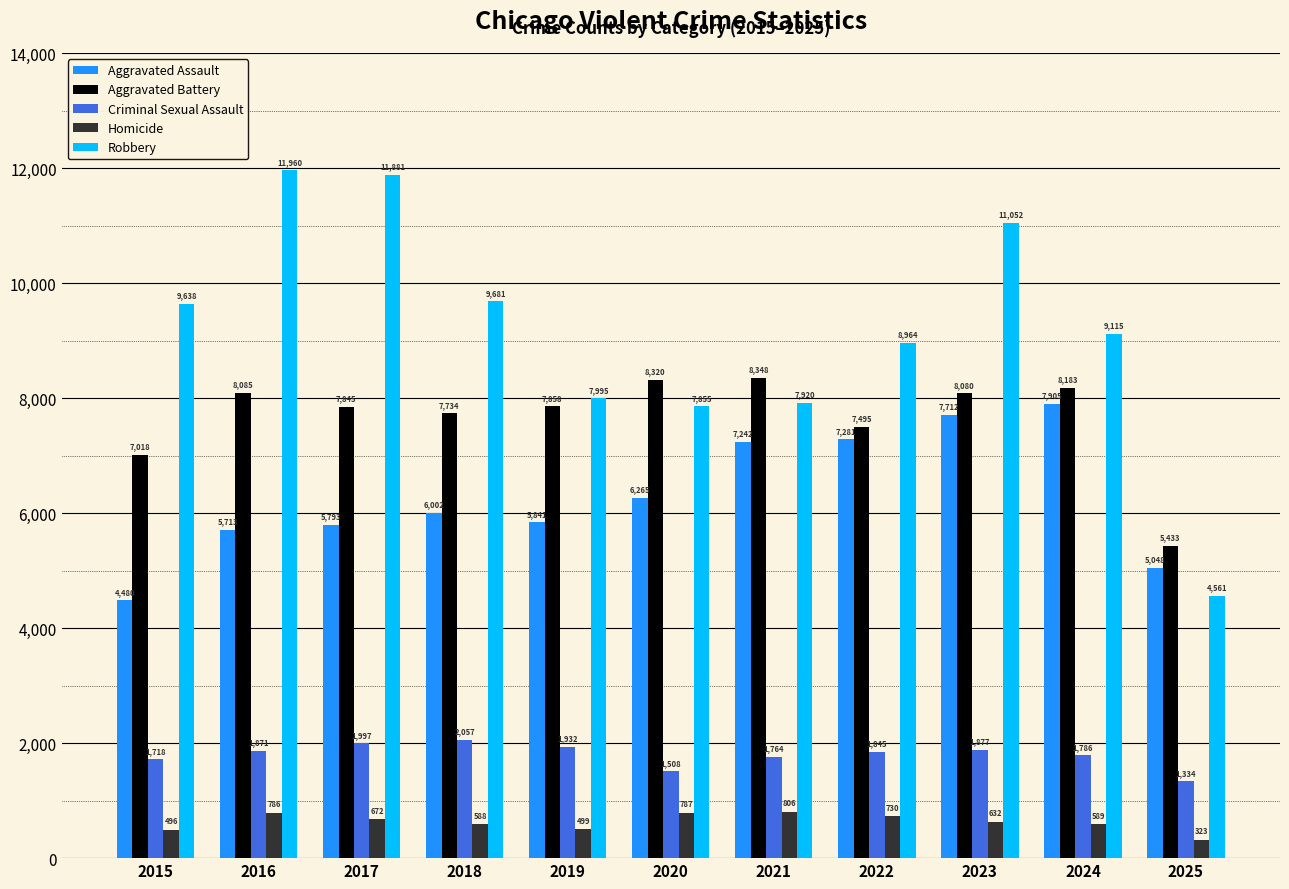

What is the value of the Aggravated Battery bar at the 11th from the left?

5433